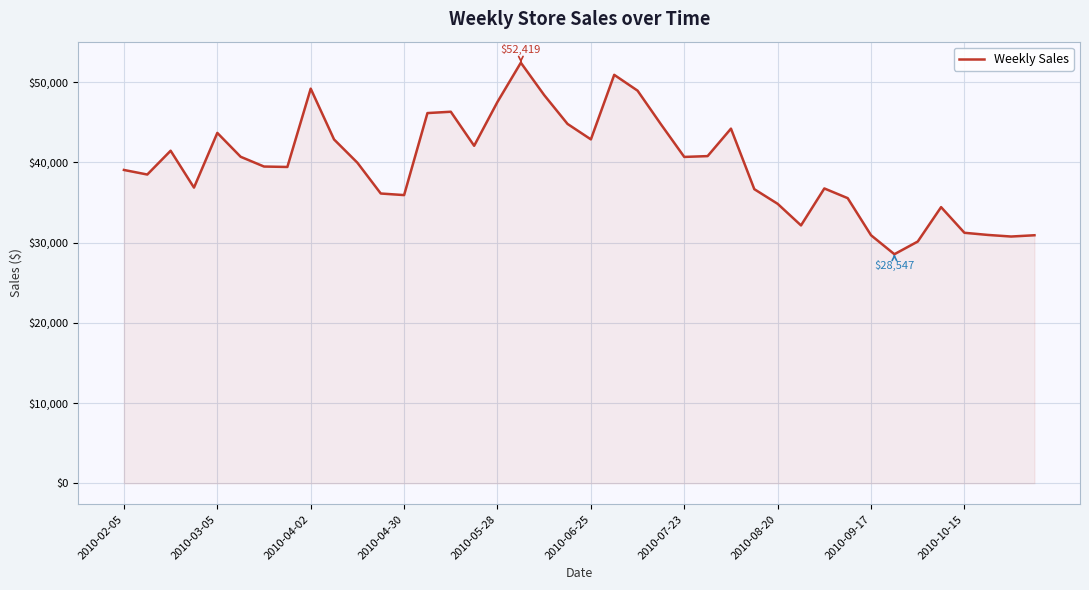

True or false: there are more than 2 points higher than both neighbors.

True